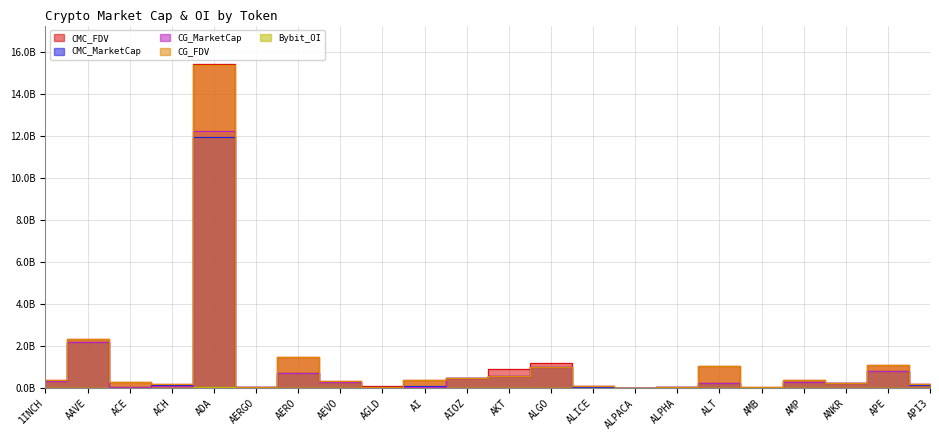

Is the value of CG_FDV at ACE greater than the value of CMC_MarketCap at AAVE?

No